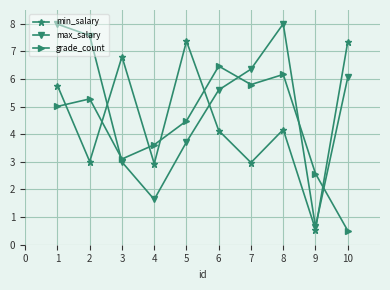

The value of max_salary at 5 is 1.2. True or false?

False